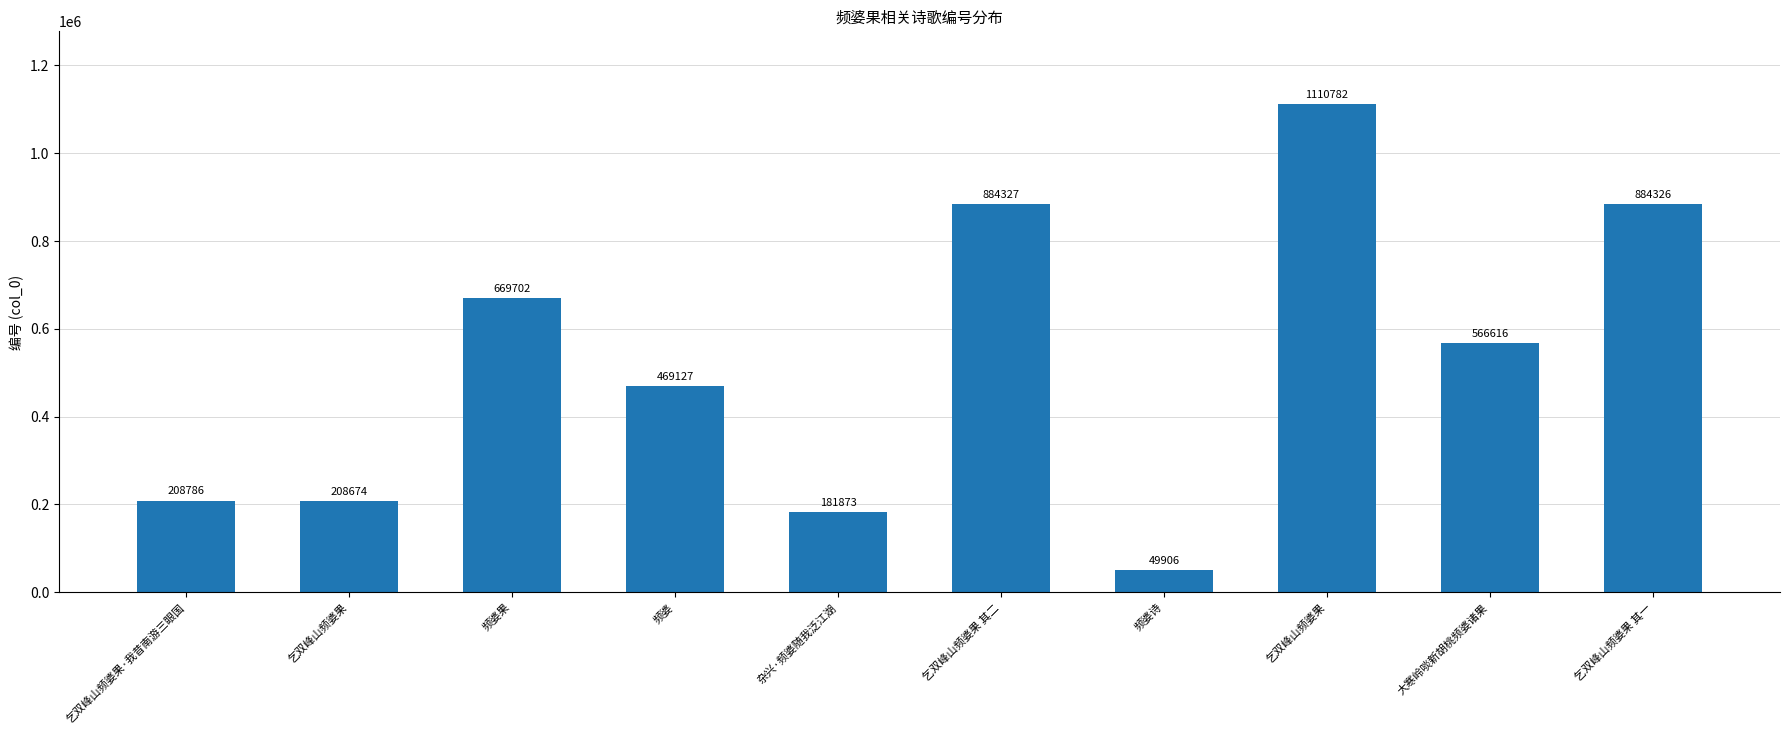

Where does the data first go above 566616?

频婆果